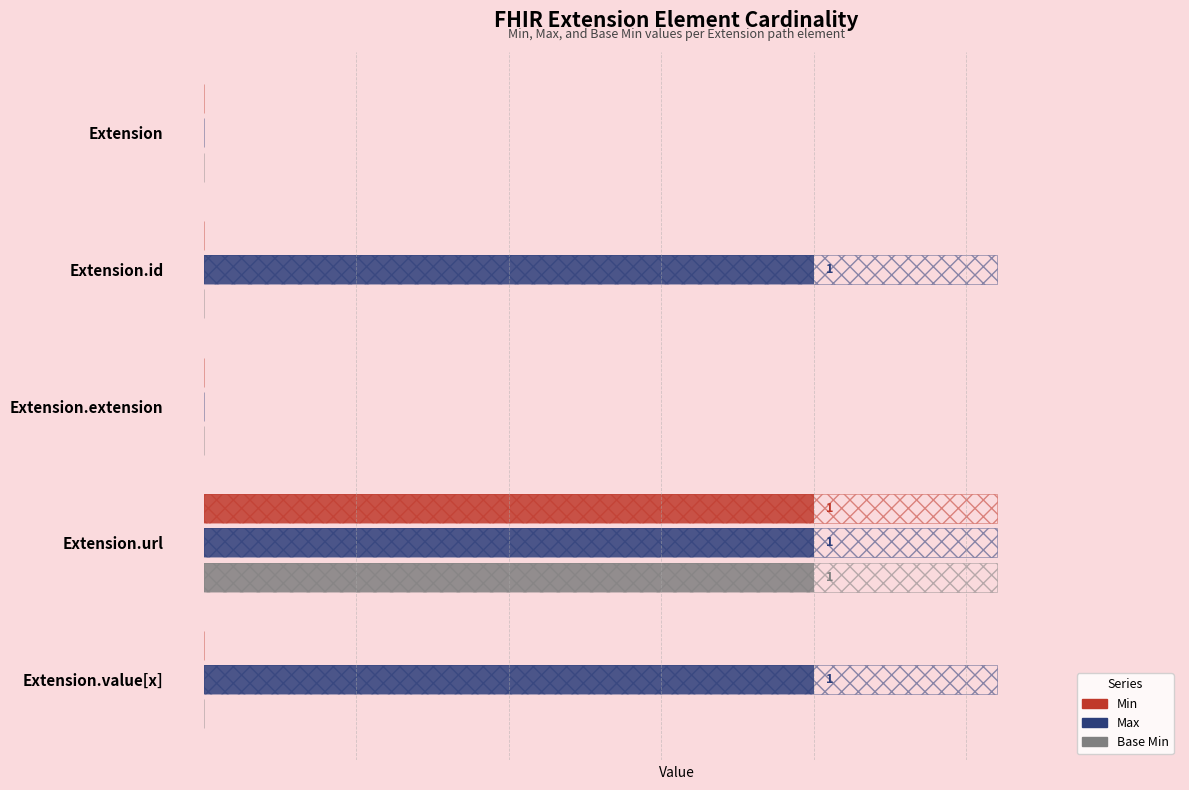

What is the sum of the Base Min values at 0 and 3?

1